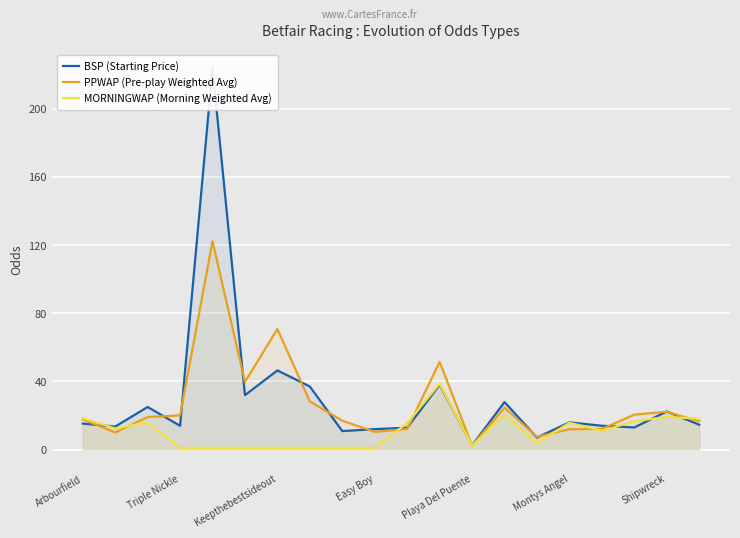

Which series has the widest spread of values?

BSP (Starting Price)